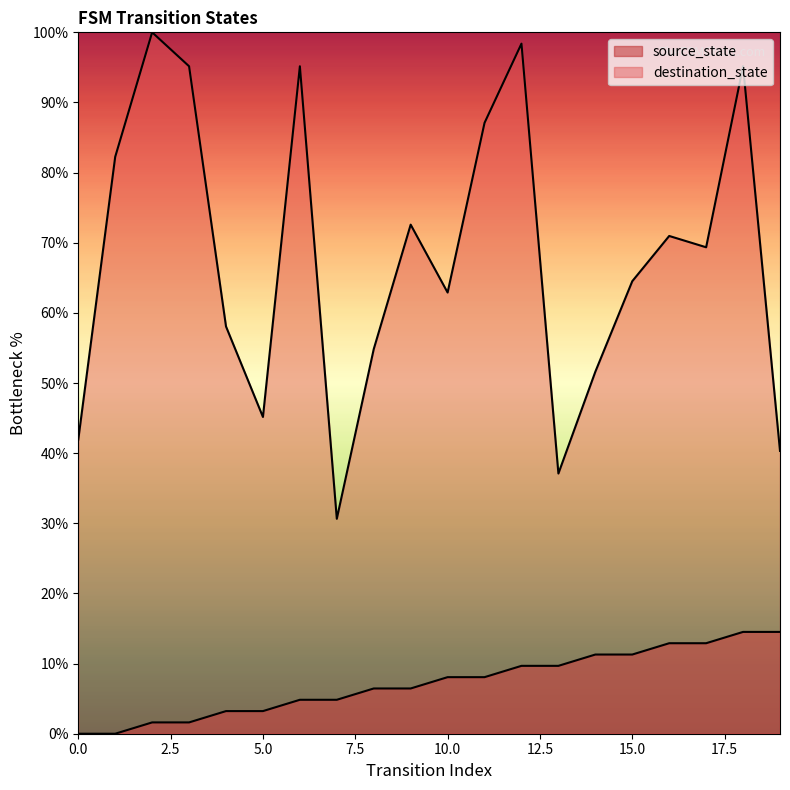

In destination_state, how many points are higher than both neighbors (excluding endpoints)?

6